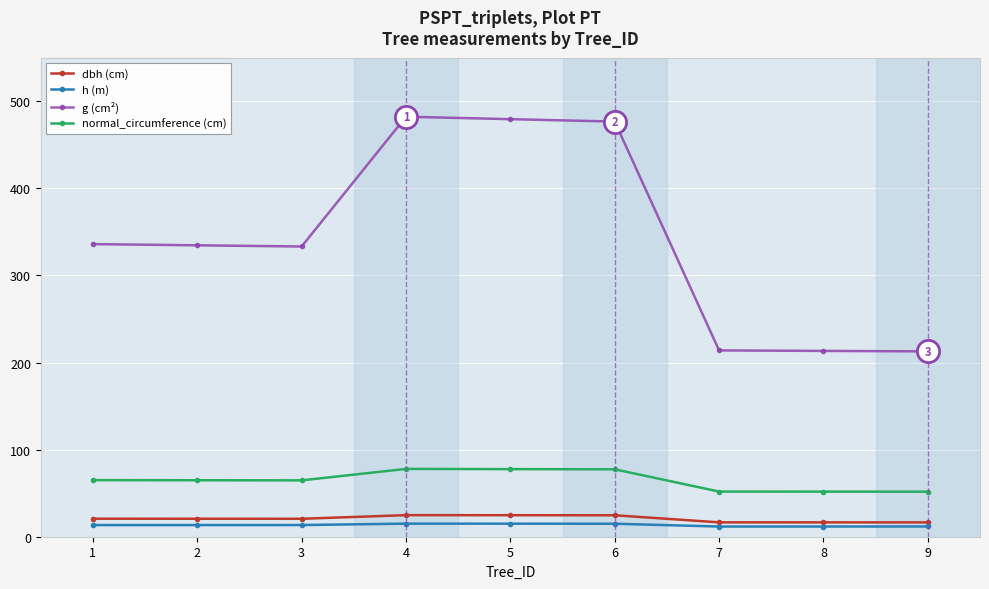

What is the maximum value for dbh (cm)?

24.8